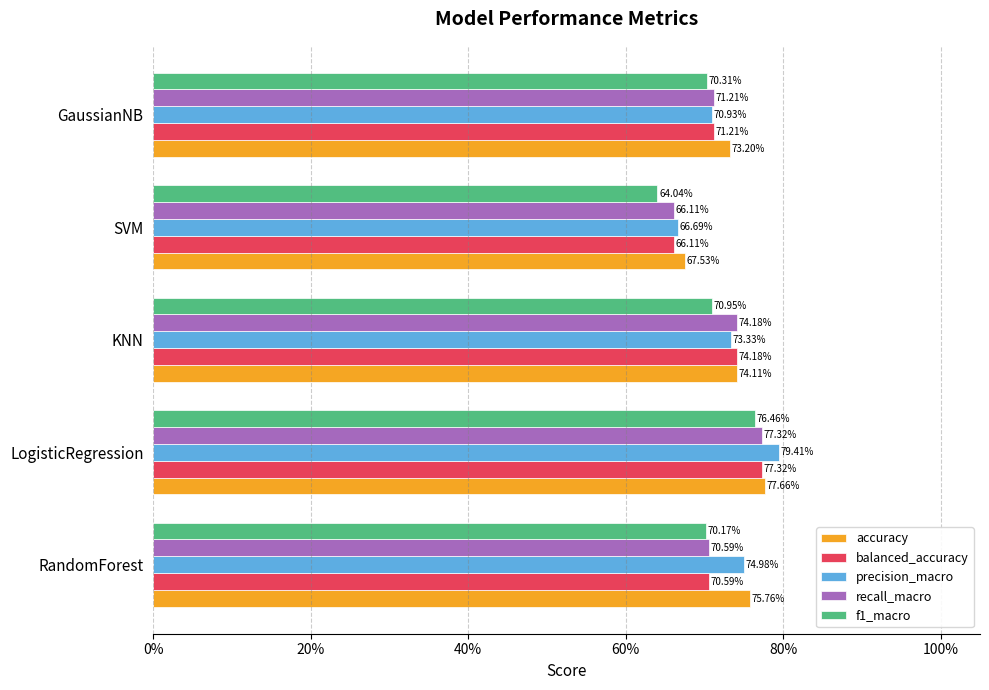

What are all the series names shown in the legend?

accuracy, balanced_accuracy, precision_macro, recall_macro, f1_macro